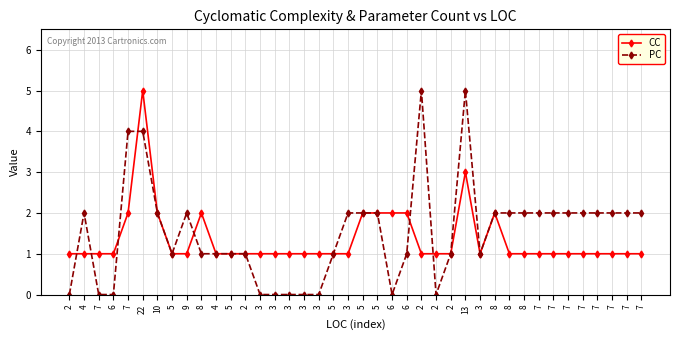

Between 7 and 7, which series saw the biggest shift?

CC